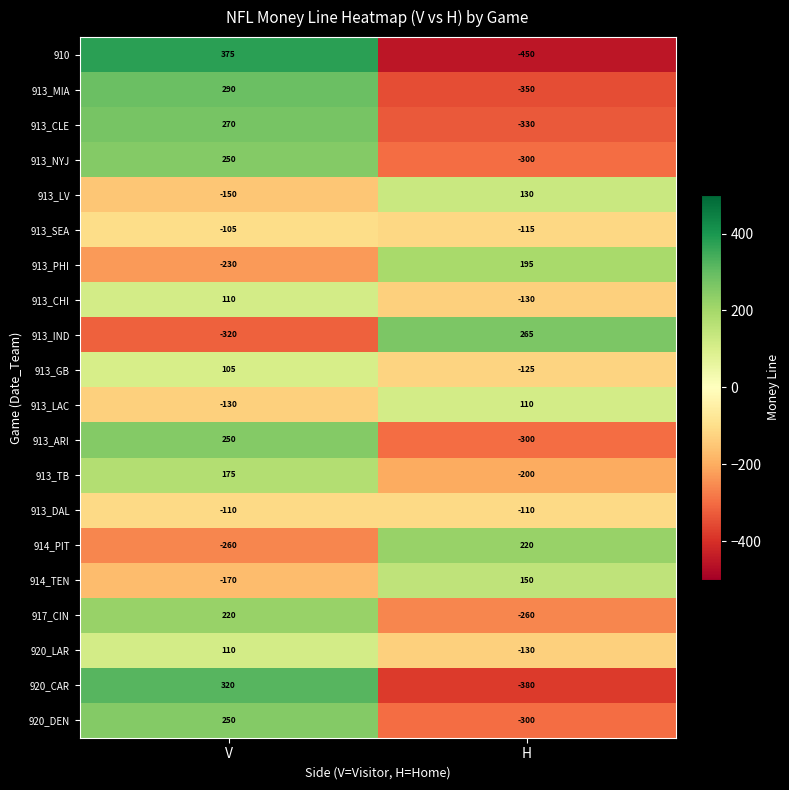

How many positive values does the 914_TEN series have?

1